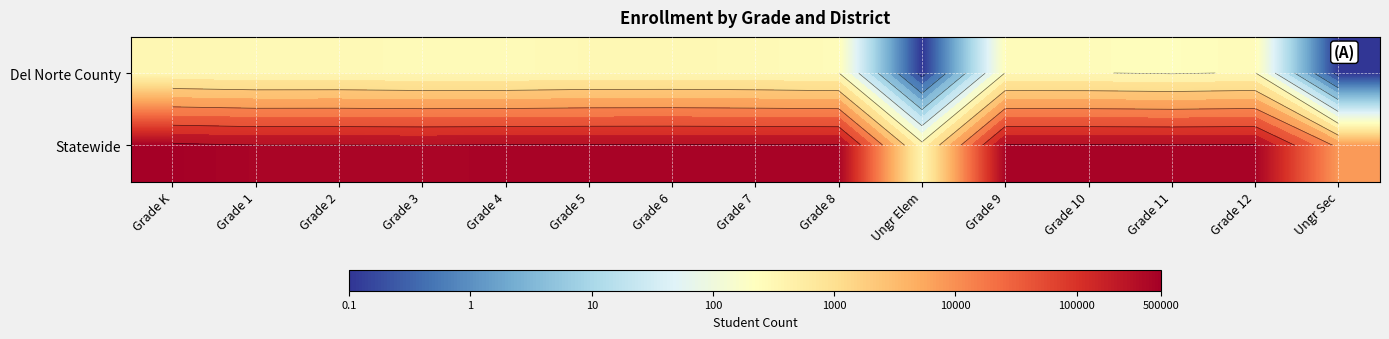

How many categories are shown in the chart?

15